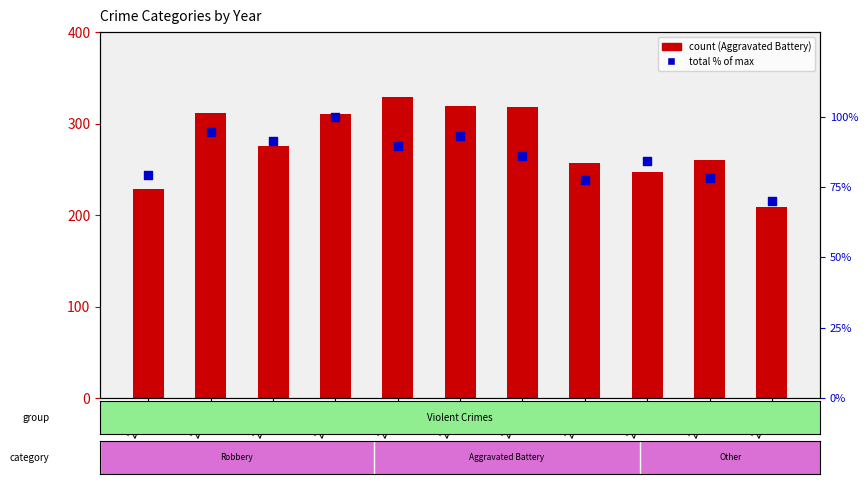

Is the value of Aggravated Battery at 2023 greater than the value of Total (% of max) at 2022?

Yes